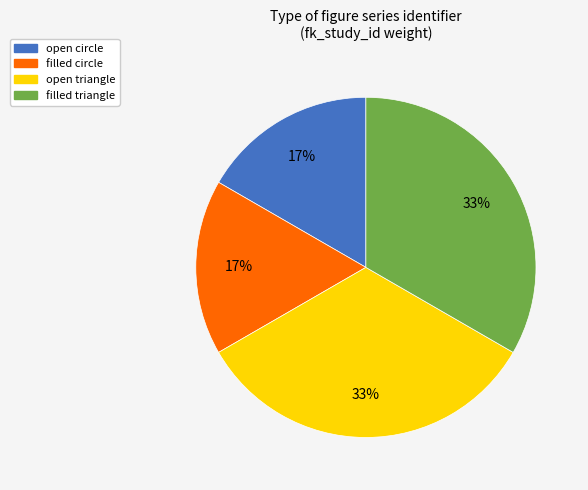

True or false: filled circle accounts for 30% of the total.

False